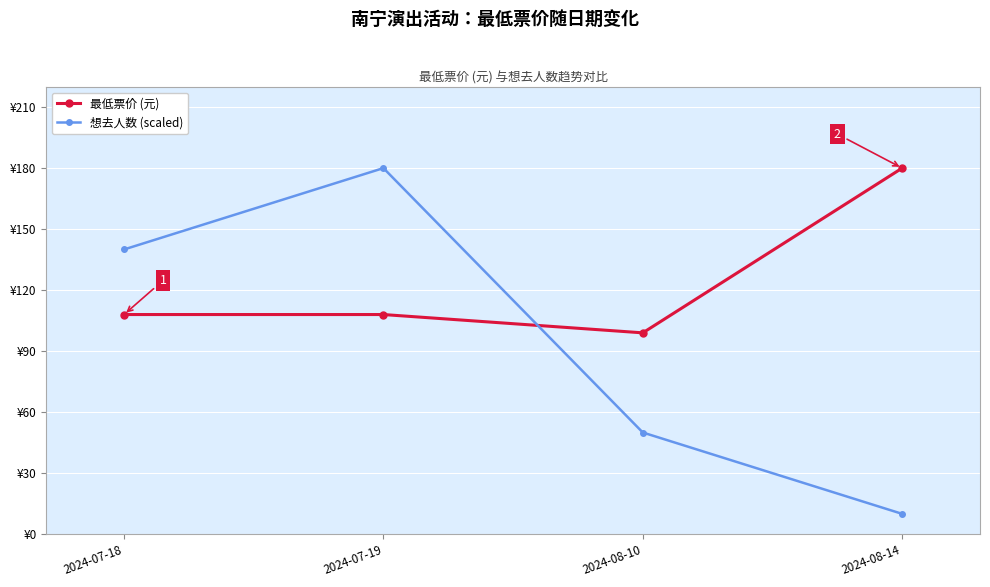

True or false: 想去人数 (scaled) and 最低票价 (元) cross at least once.

True